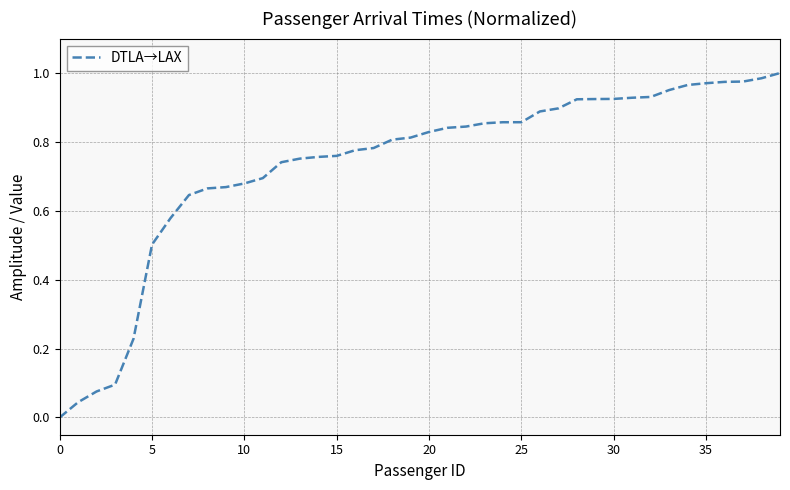

What is the maximum value shown in the chart?

1.0